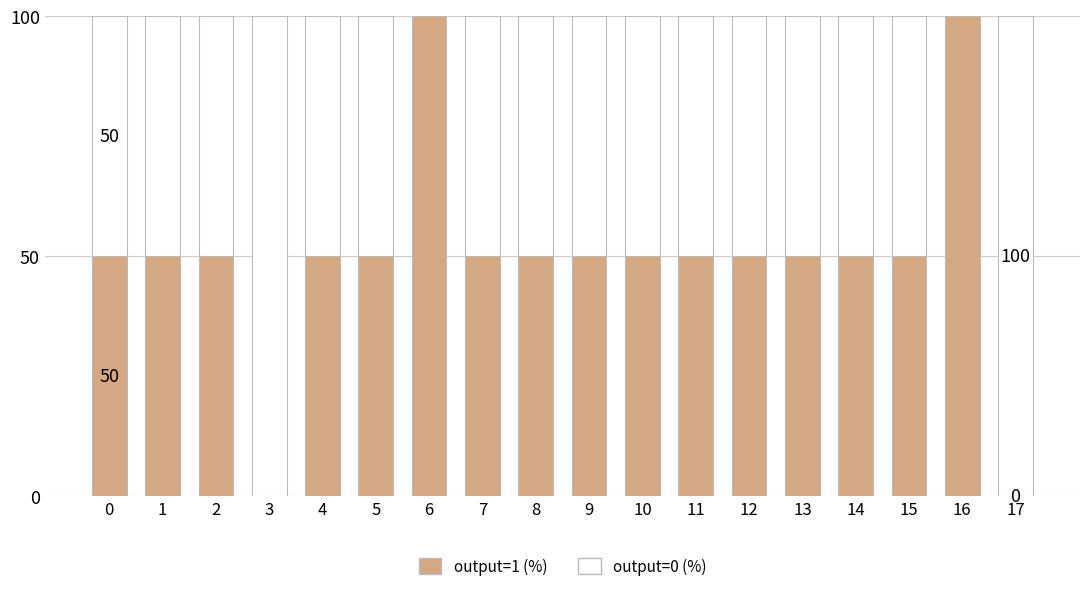

Is it true that output=1 (%) equals 0 at 3?

True